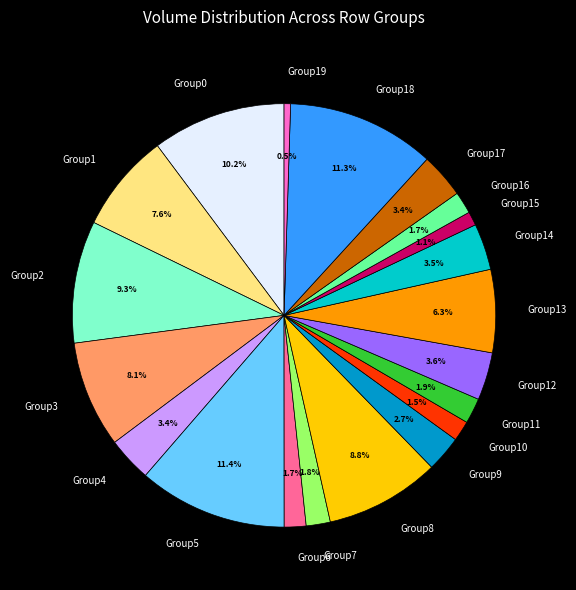

Count the number of slices in the pie.

20